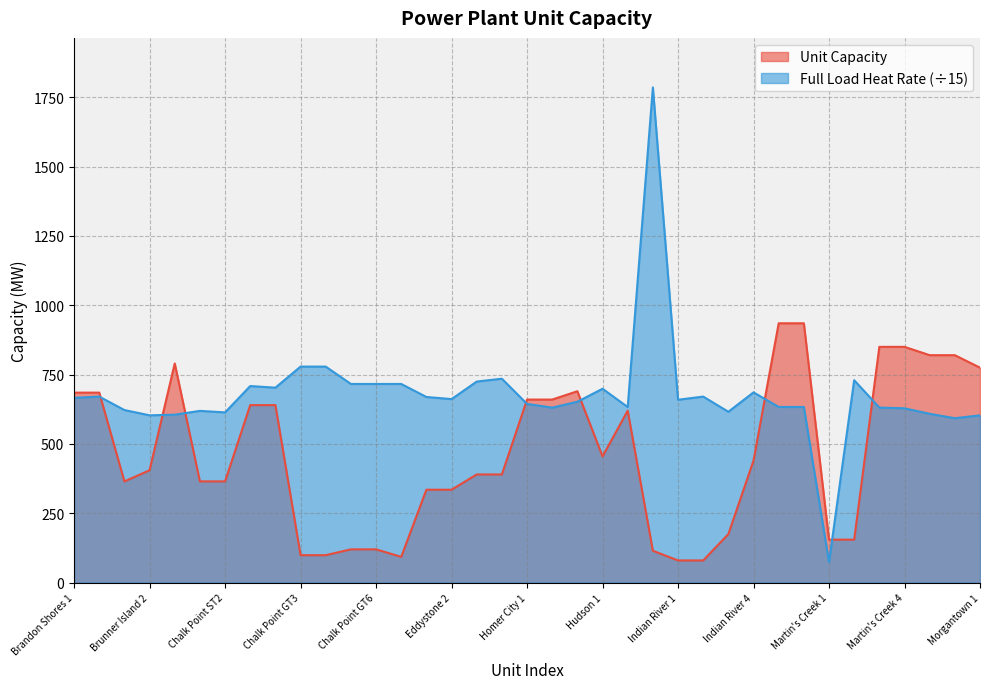

How many data points in Unit Capacity are above 405?

18